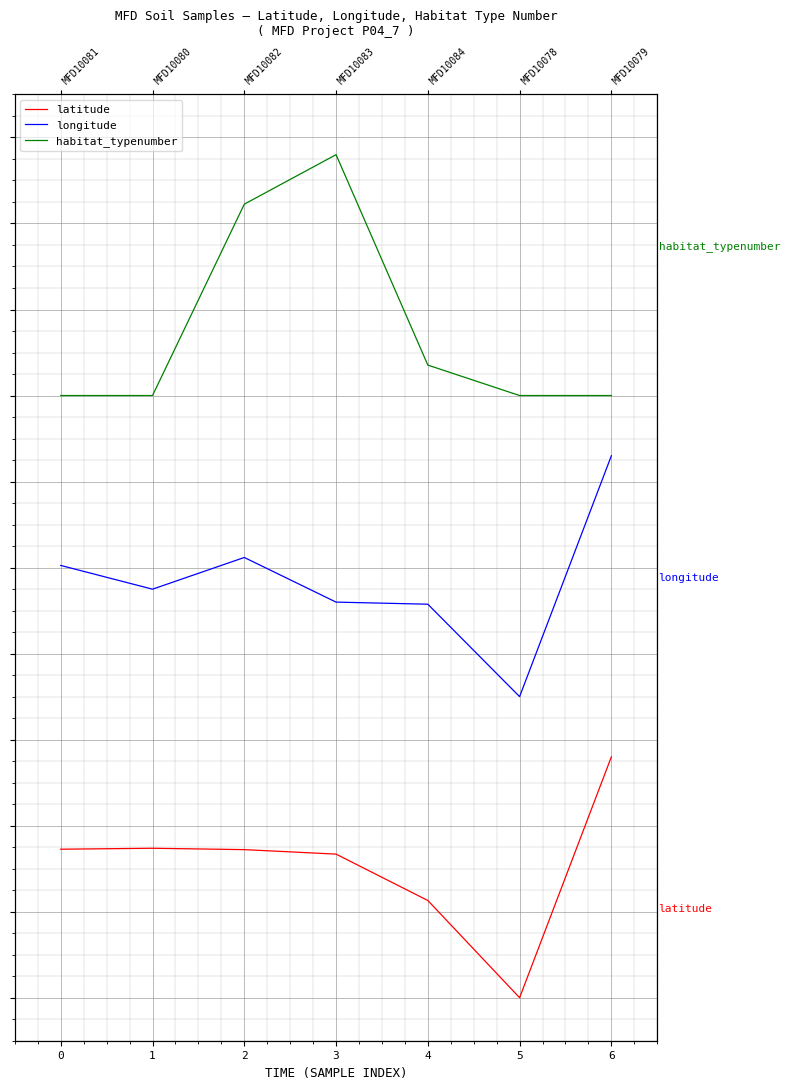

Read the habitat_typenumber value at 5.

0.7